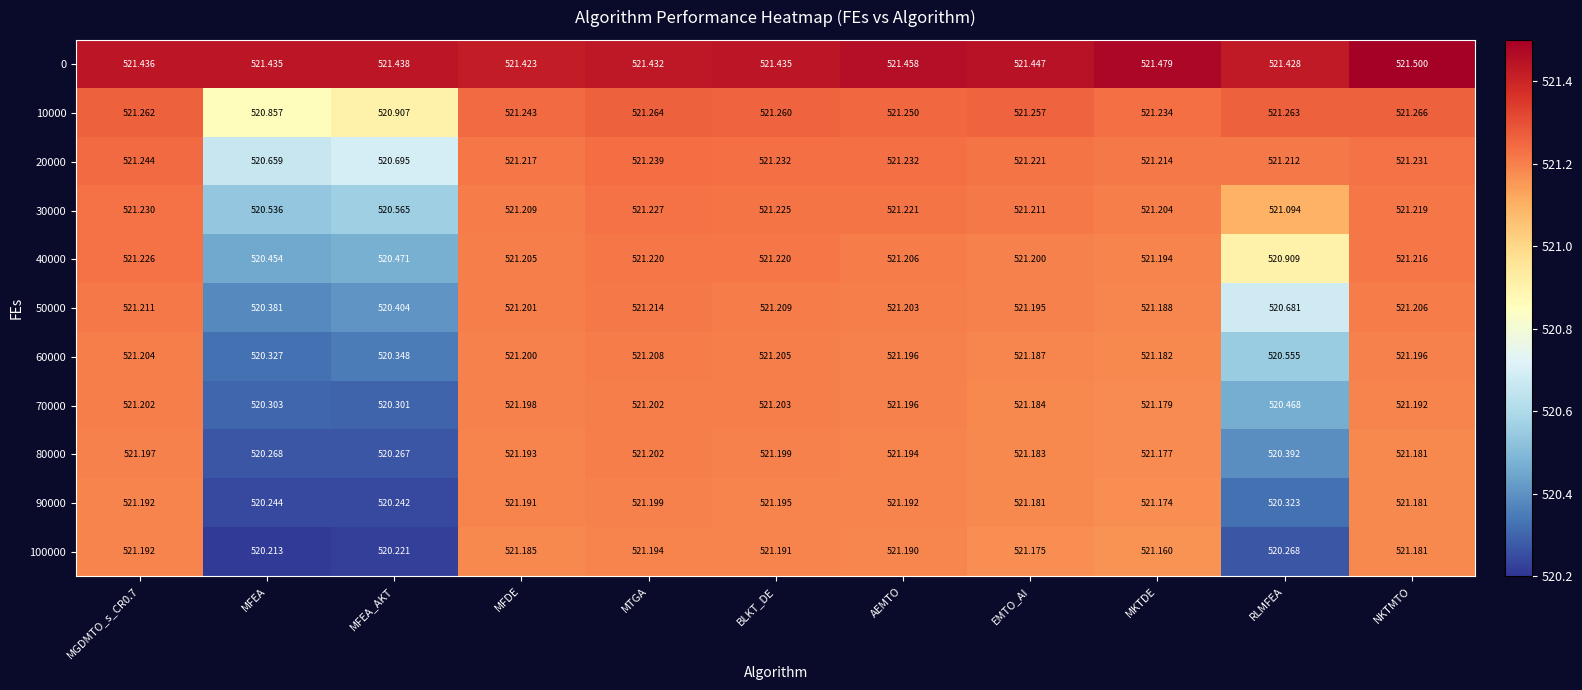

At which label is 60000 closest to 520?

MFEA